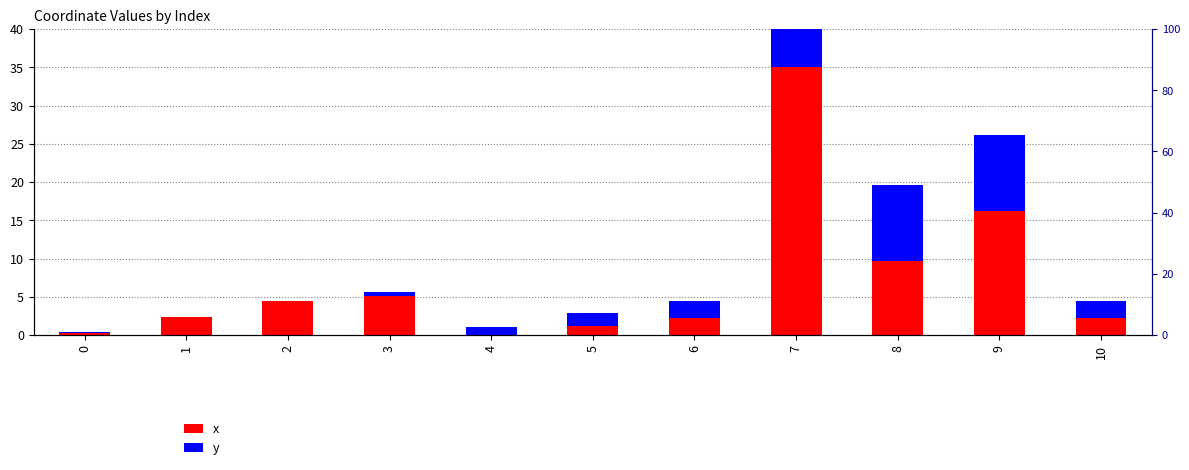

At which category does the chart reach its peak across all series?

7